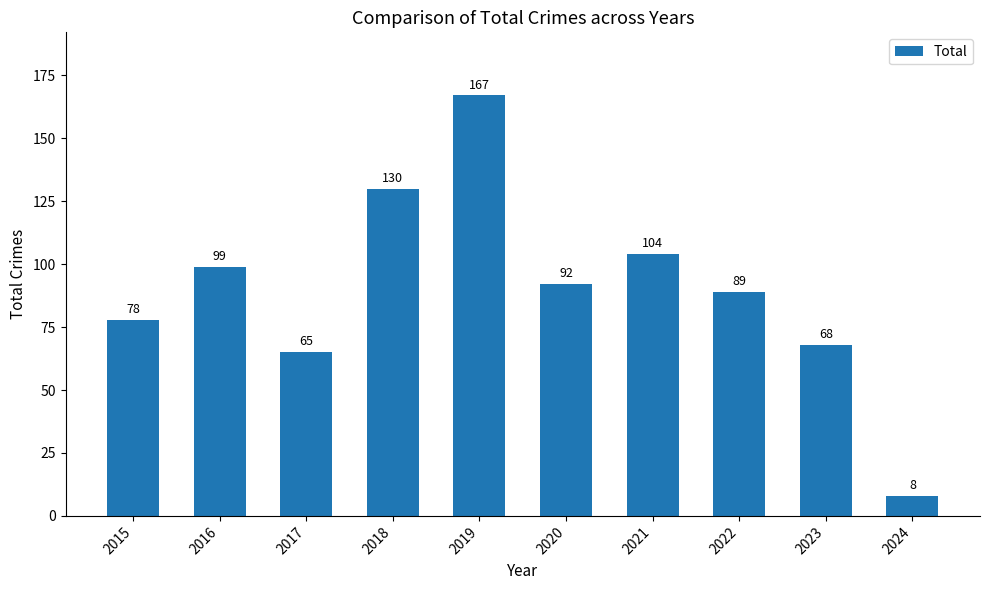

The chart shows a value of 124 at 2020. True or false?

False